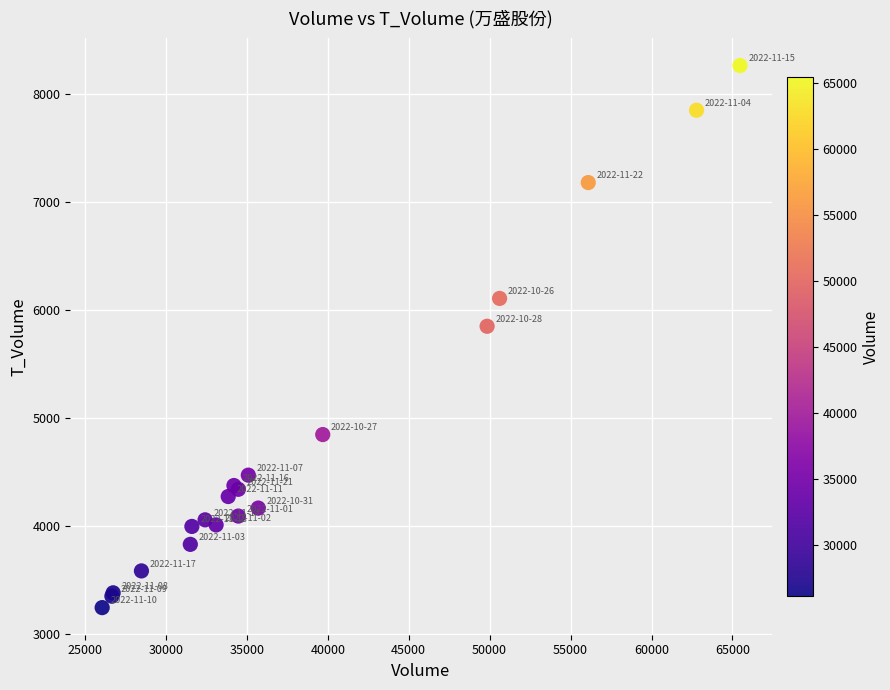

What Y value in the scatter plot is closest to 5751?

5847